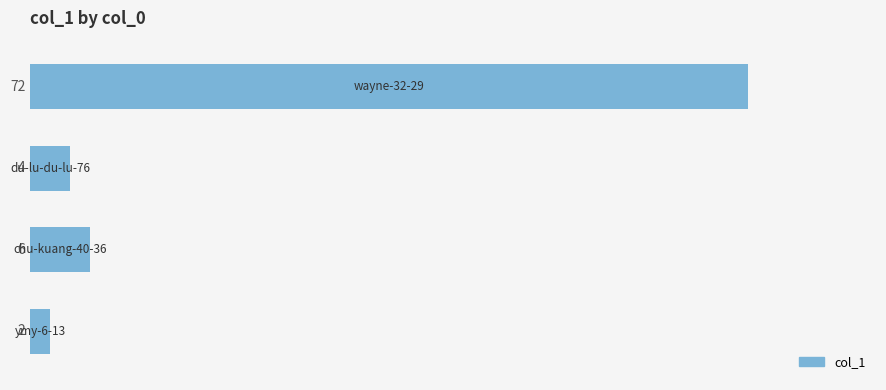

What is the greatest value displayed?

72